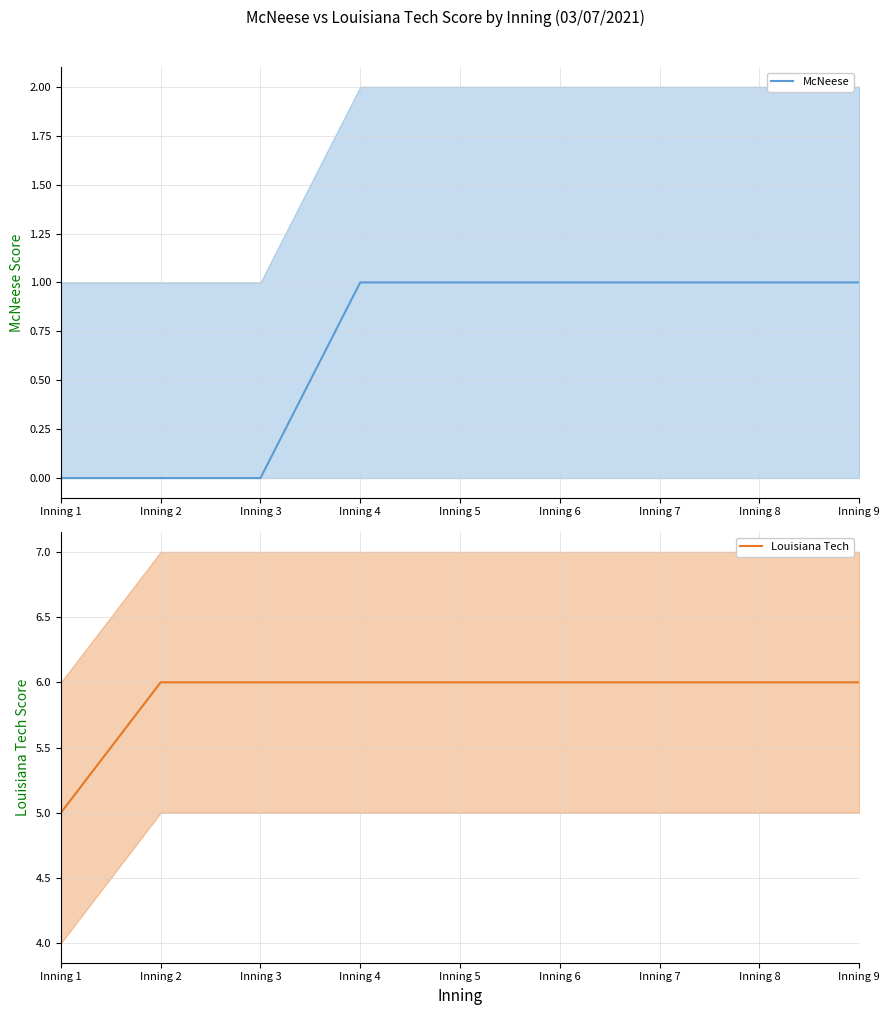

What is the approximate value of Louisiana Tech at Inning 6?

6